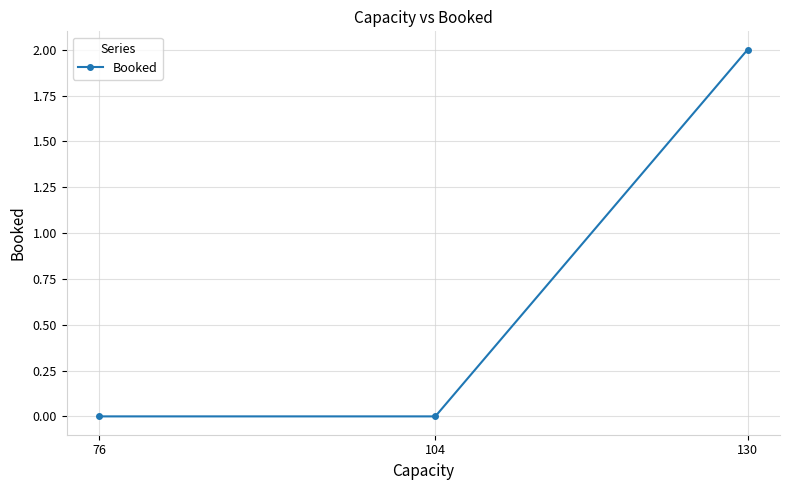

Reading right to left, what are all the values shown in this chart?

2	0	0